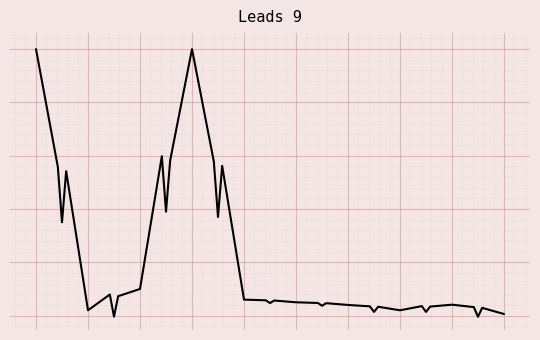

True or false: the data has more than 1 interior local peaks.

True